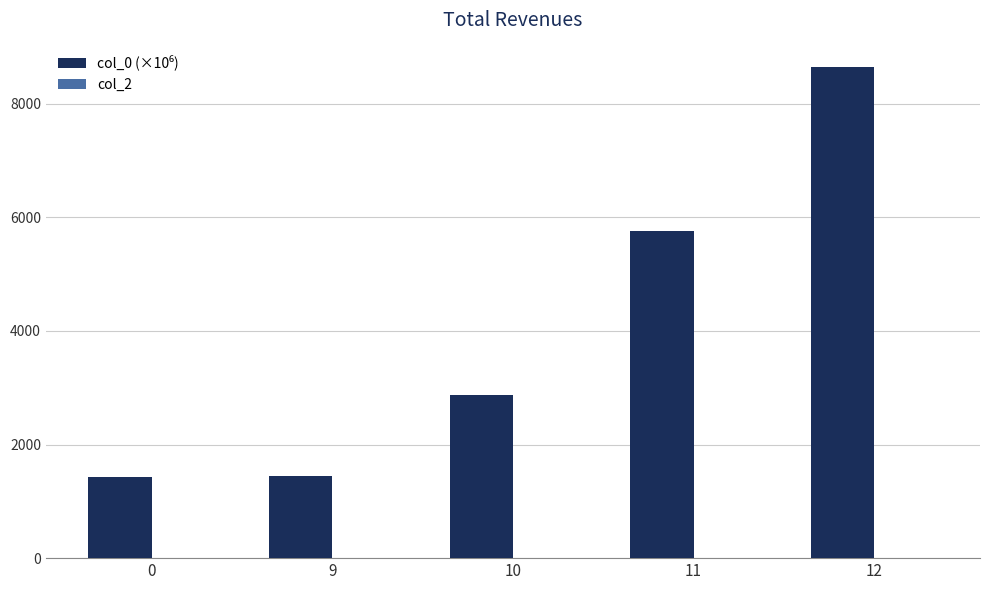

At which category is the sum across all series the highest?

12